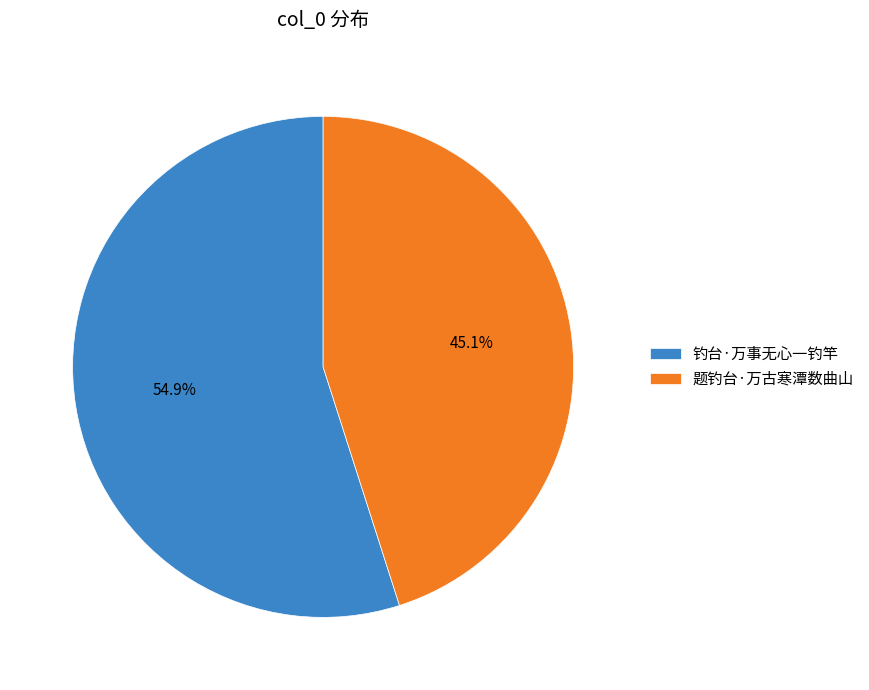

How many slices are in this pie chart?

2